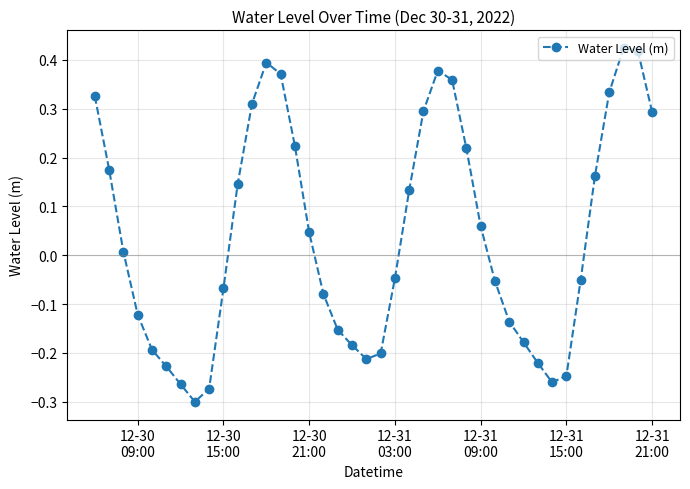

What is the sum of all values?

1.6